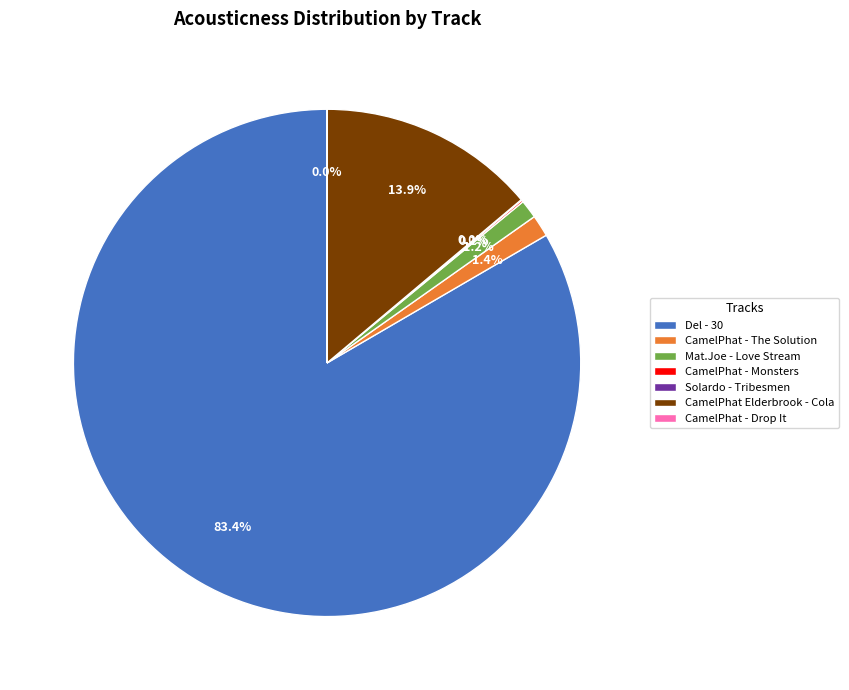

What is the largest slice in the pie chart?

Del - 30